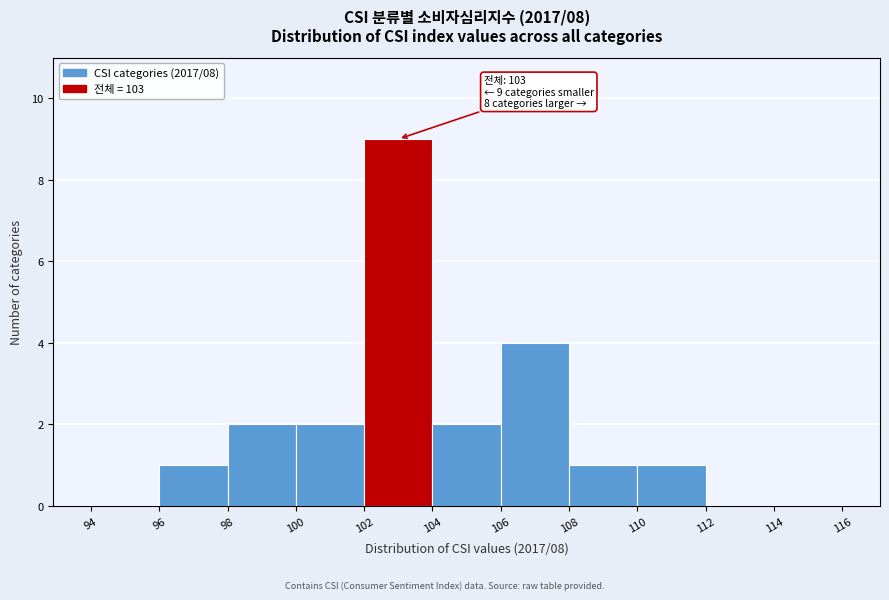

Which range on the x-axis has the tallest bar?

102 to 104